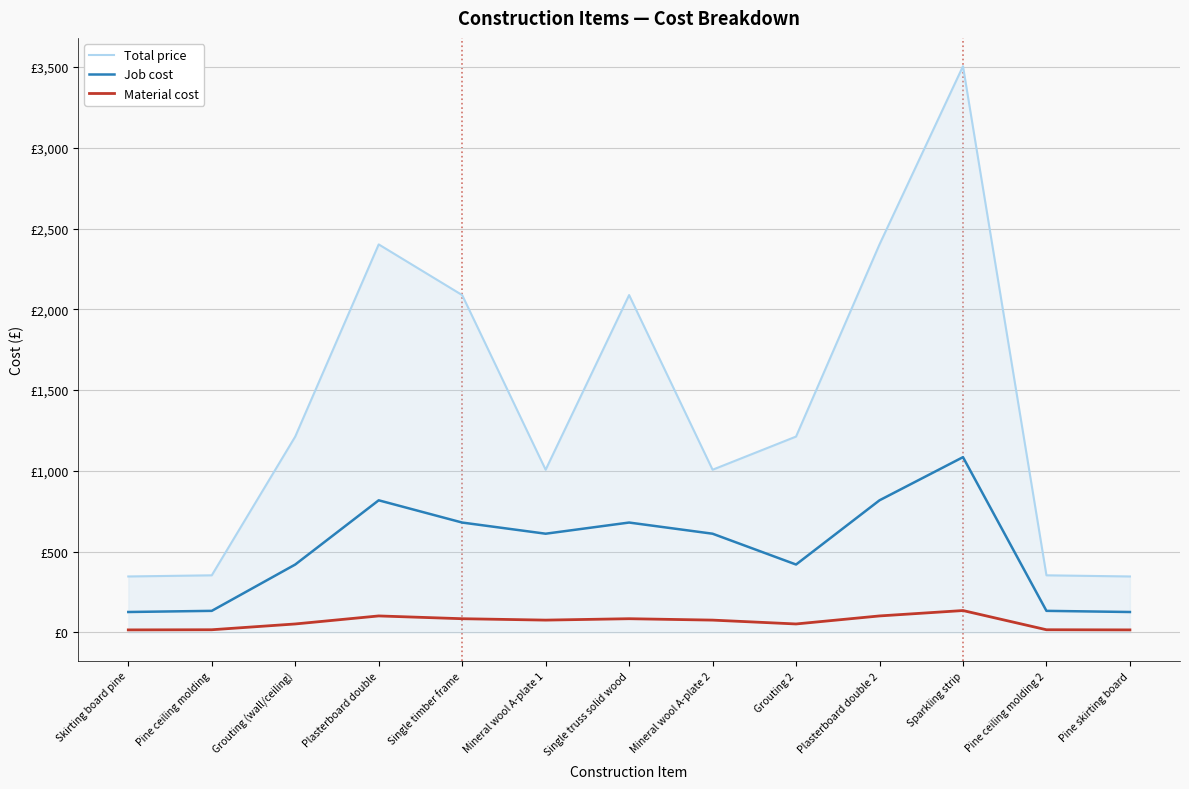

What is the label of the 12th point from the left?

Pine ceiling molding 2